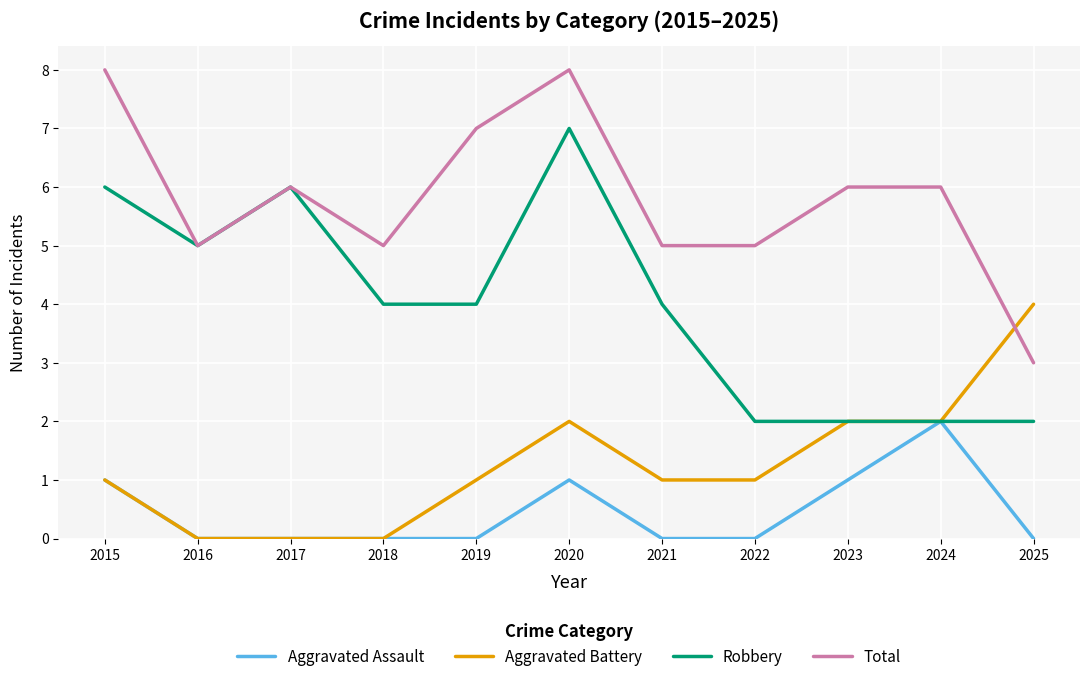

What is the greatest value displayed?

8